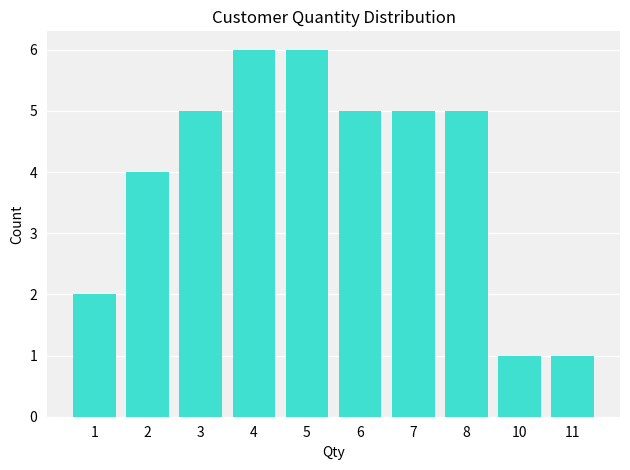

What is the ratio of the value at 7 to the value at 4?

0.8